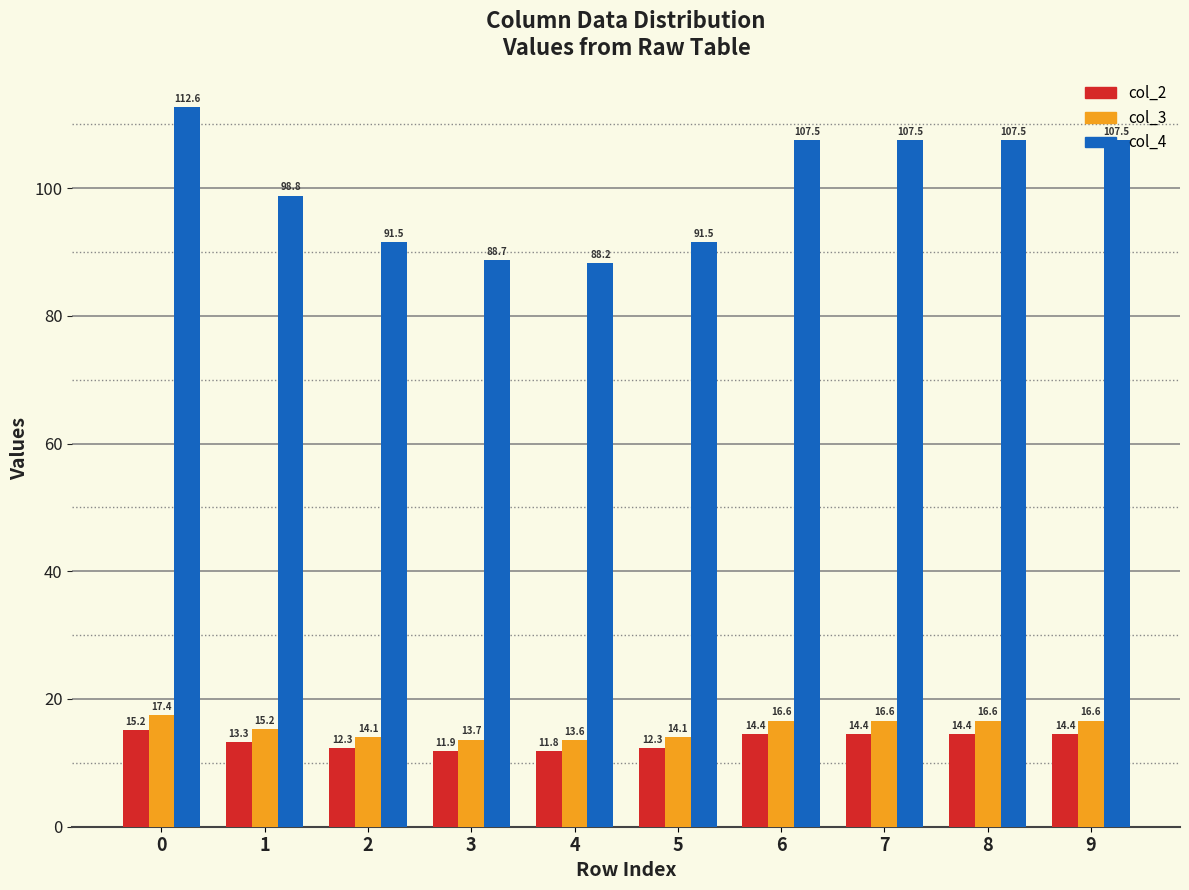

Is the value of col_2 at 4 greater than the value of col_3 at 9?

No